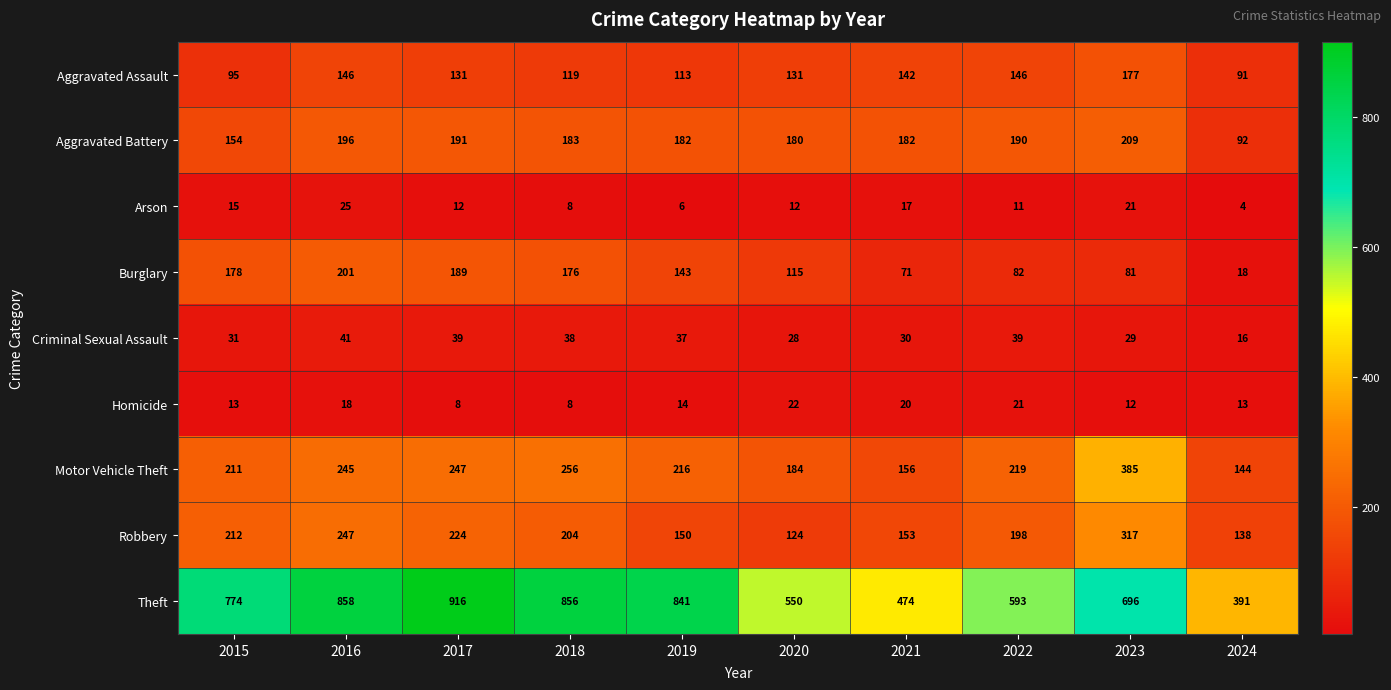

How many values in the Aggravated Battery series are below 183?

5